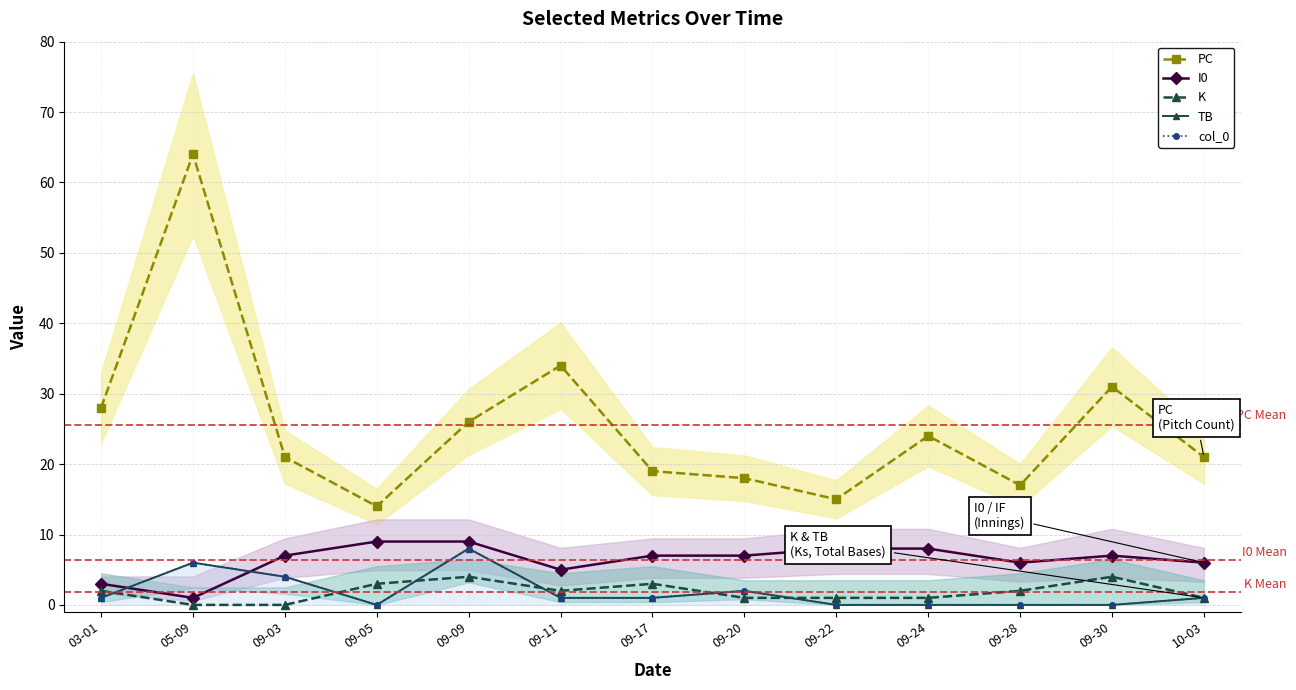

True or false: TB and PC intersect in this chart.

False